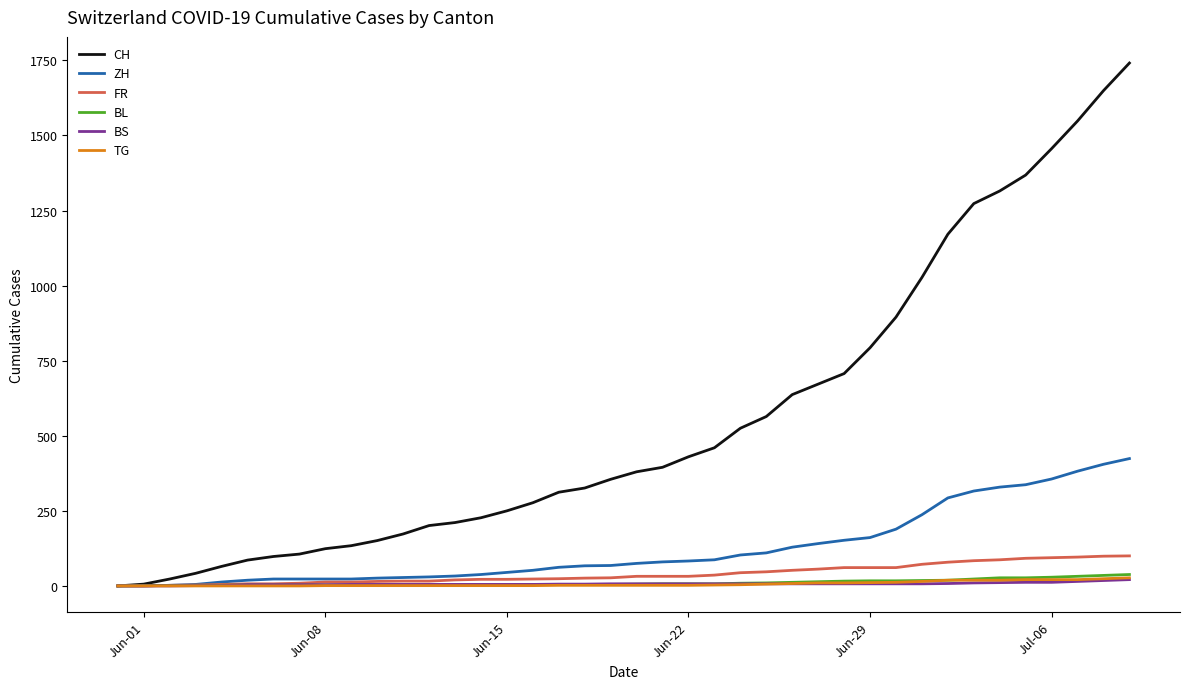

Which series has the largest total across all categories?

CH